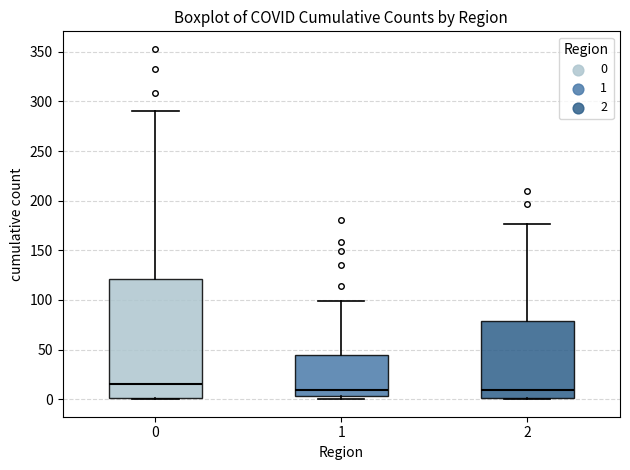

Reading left to right, transcribe this box plot: for each box, give where its median line is, the range the box spans, and where its two whiskers end, as read against the y-axis. The values are not printed on the chart, so give them approximately, as read against the axis.

0: median 15, box 0 to 120, whiskers 0 to 290
1: median 10, box 5 to 45, whiskers 0 to 100
2: median 10, box 0 to 80, whiskers 0 to 175